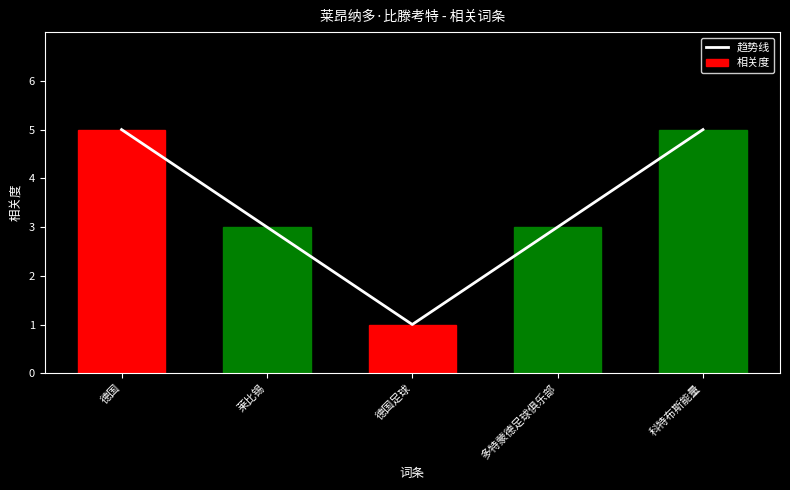

What is the label of the 3rd bar from the left?

德国足球